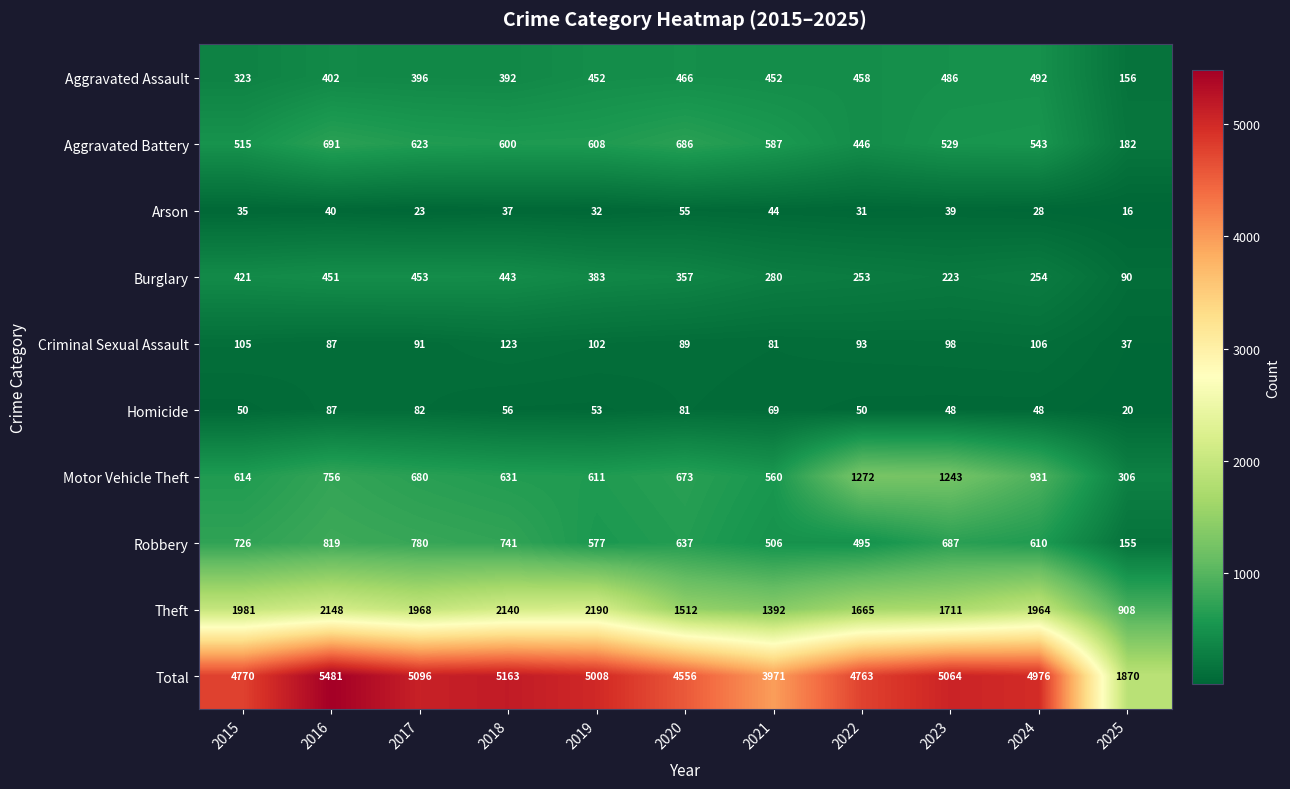

Which series has the largest range (max minus min)?

Total